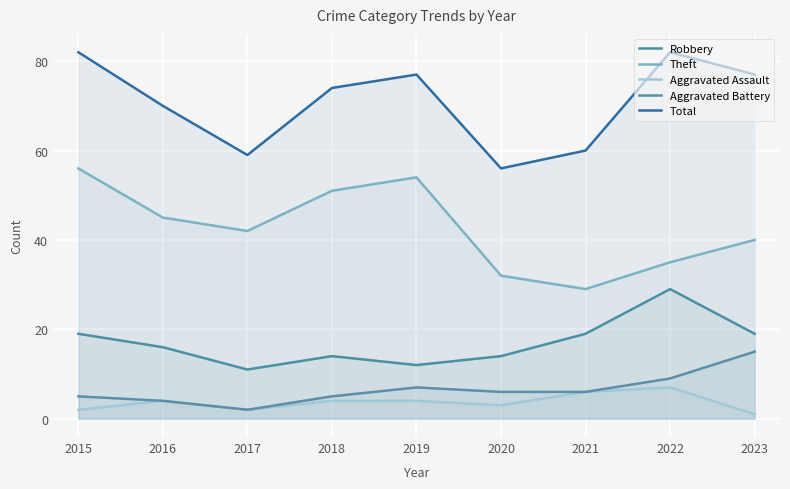

Which label corresponds to the smallest value in the chart?

2023